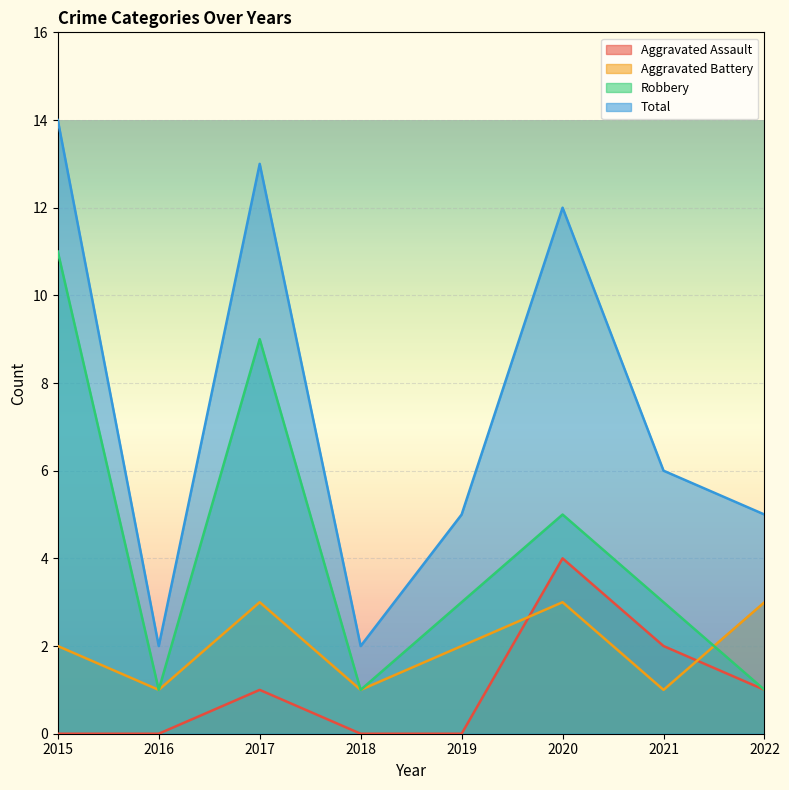

The Aggravated Battery series shows 3 at 2017. True or false?

True